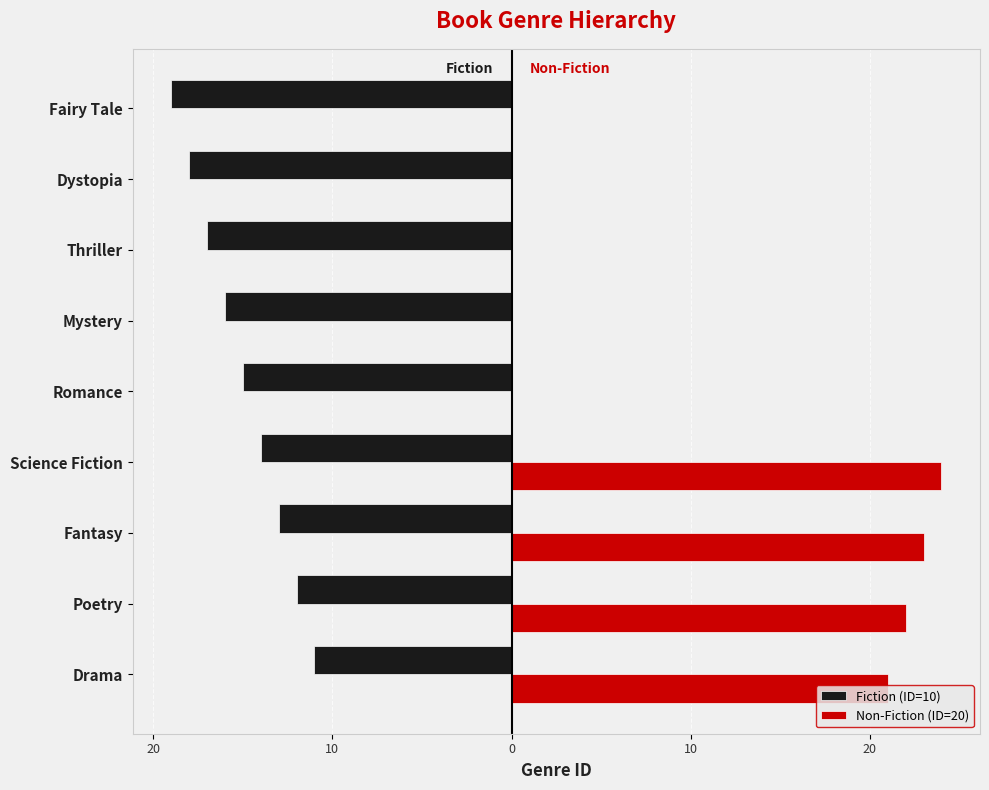

What are all the series names shown in the legend?

Fiction (ID=10), Non-Fiction (ID=20)